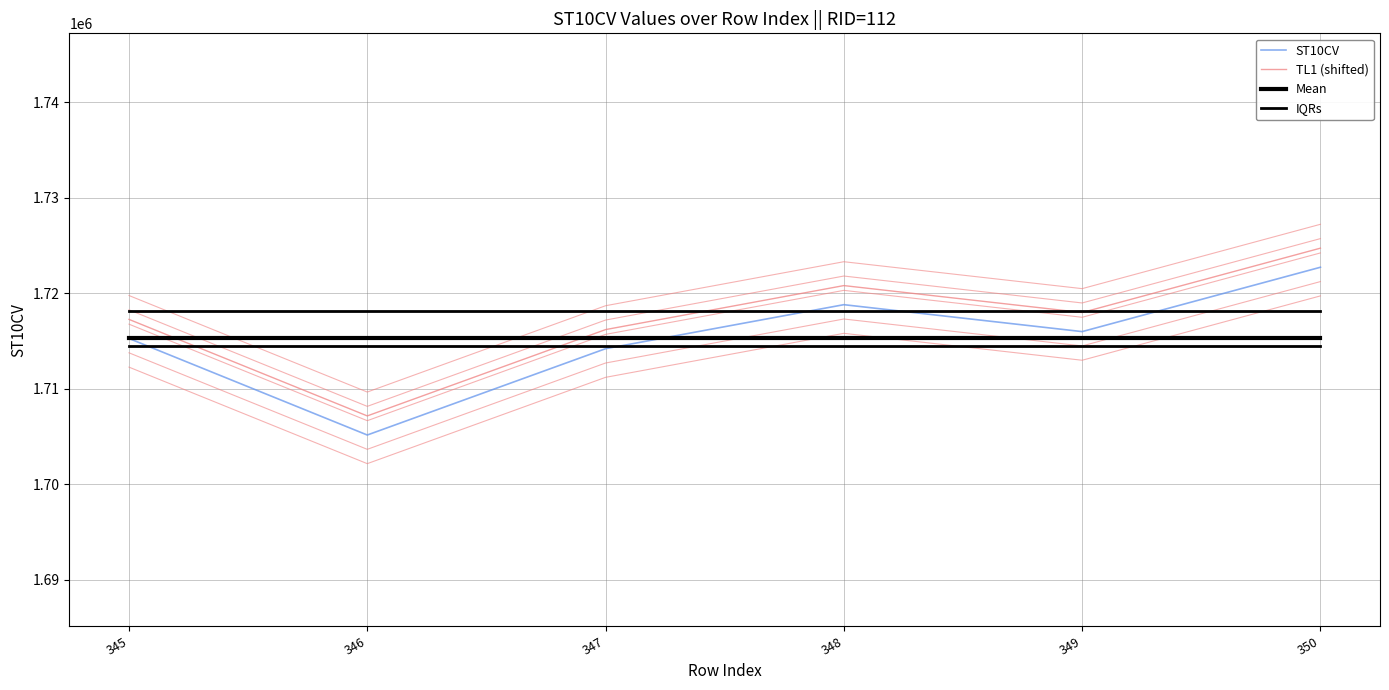

Between 348 and 349, which is larger?

348